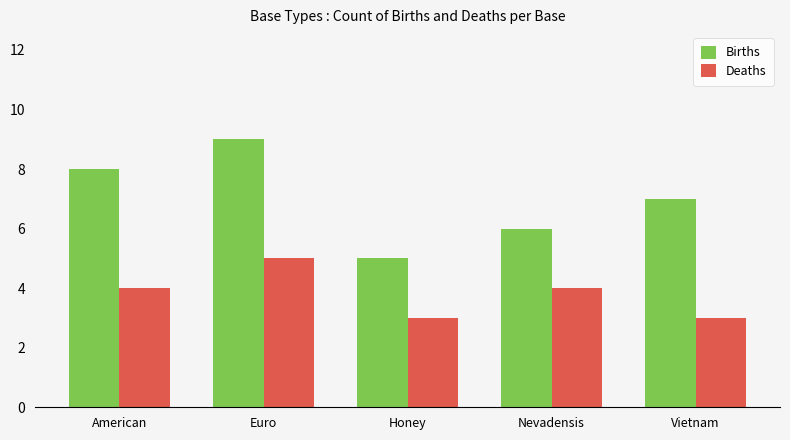

What value does the Births series have at Nevadensis?

6